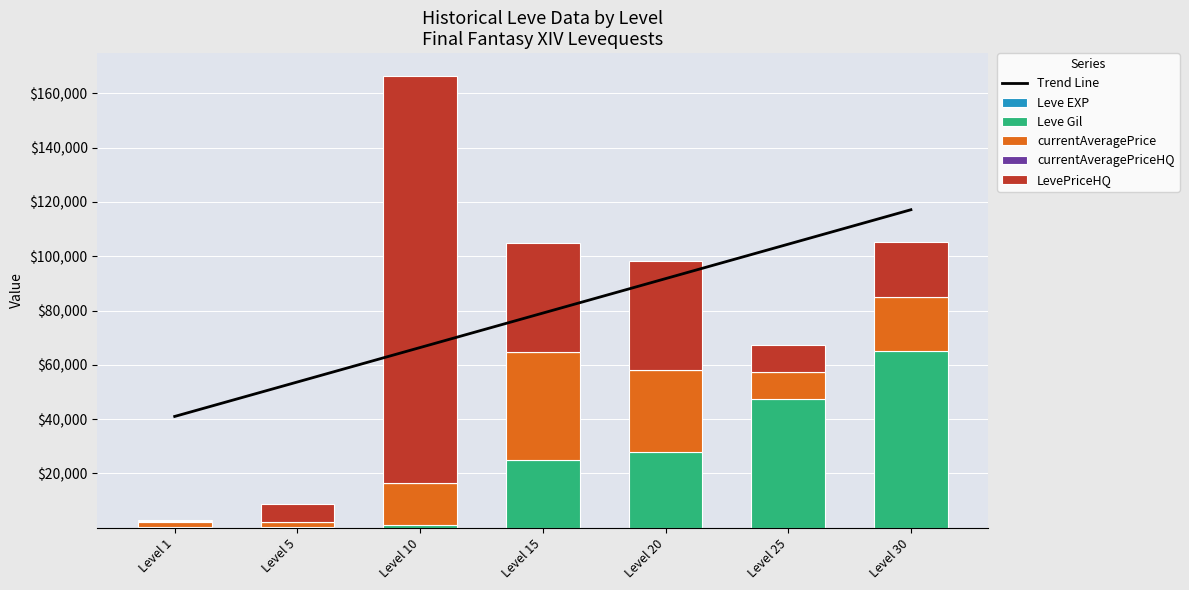

The LevePriceHQ series shows 10011.0 at Level 30. True or false?

False